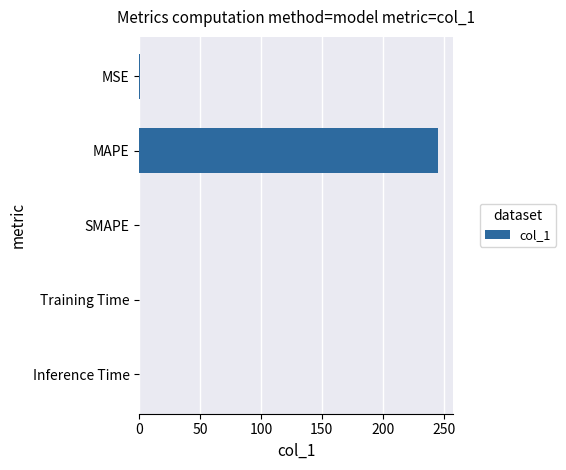

Between MAPE and Training Time, which is larger?

MAPE